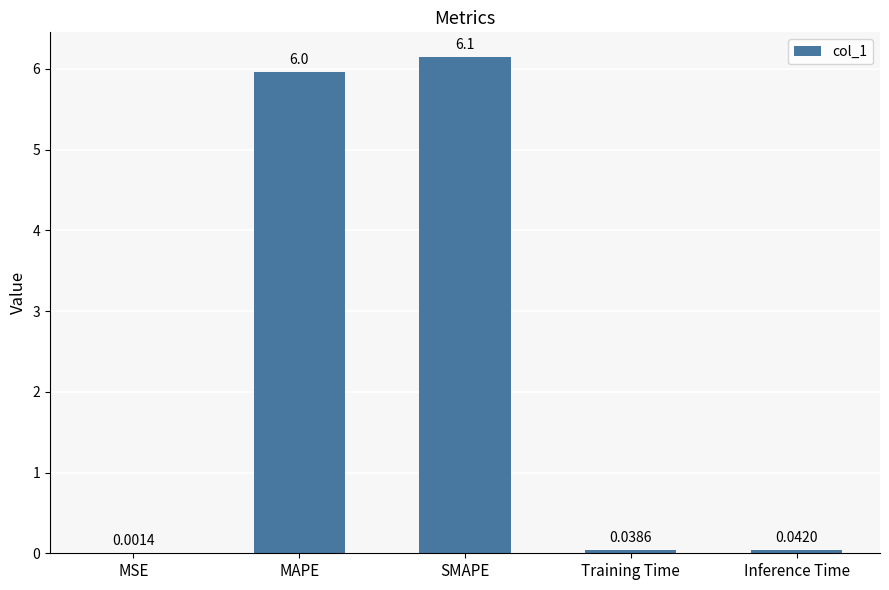

Are the bars horizontal?

No